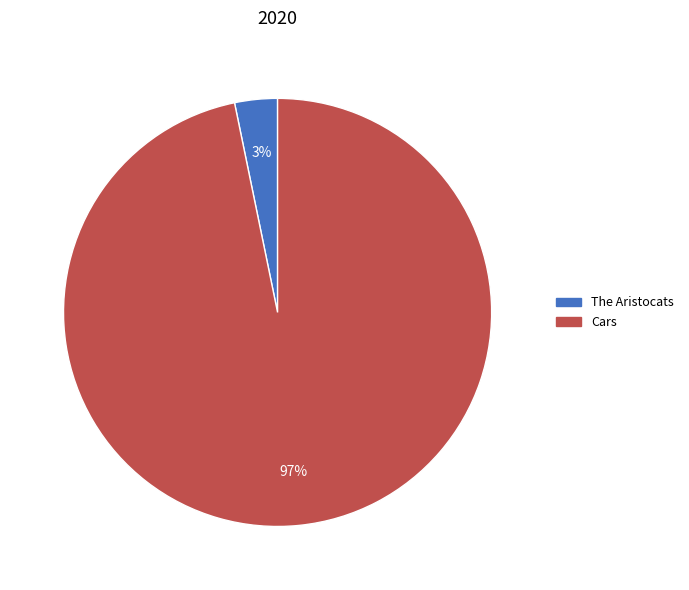

To the nearest percent, what is the difference between the Cars and The Aristocats slice percentages?

94%